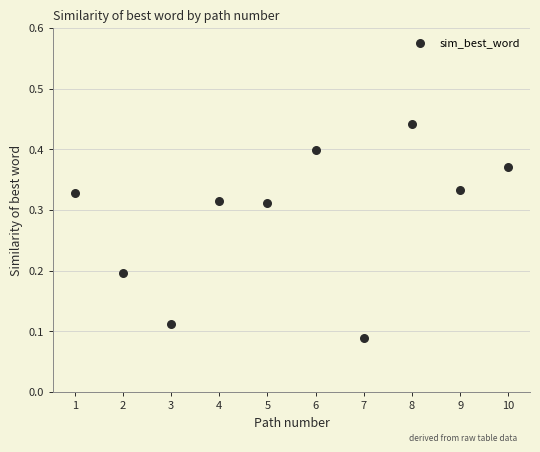

What is the average X value?

5.5